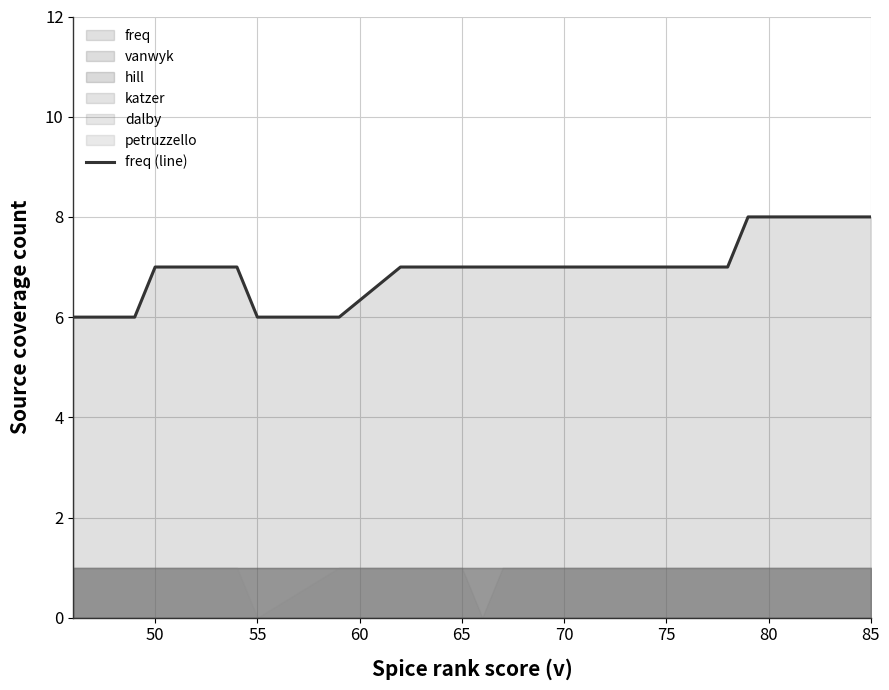

How many categories are shown in the chart?

20